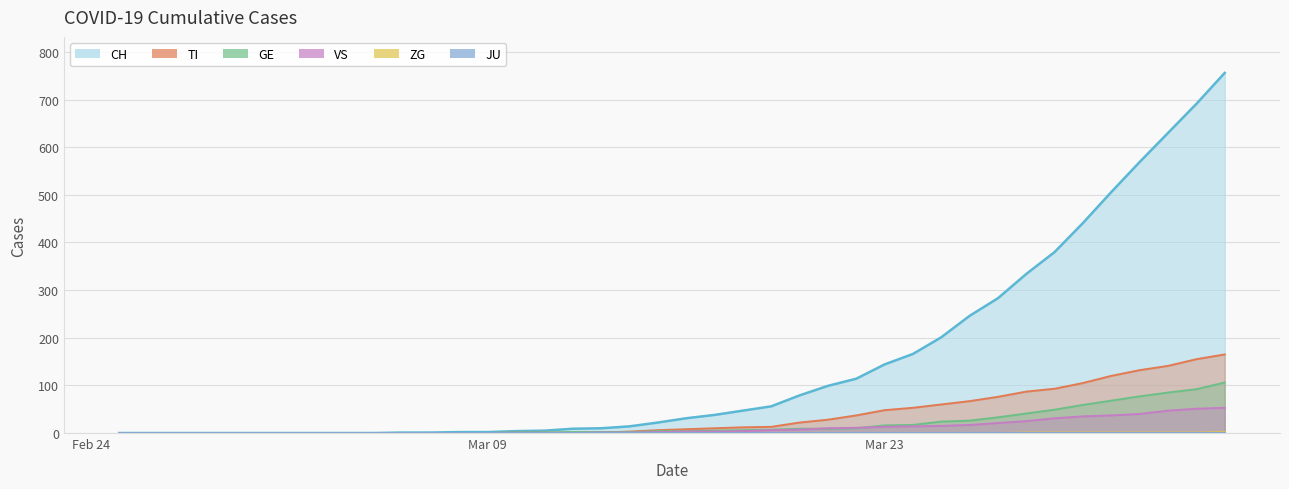

Which series has the largest total across all categories?

CH